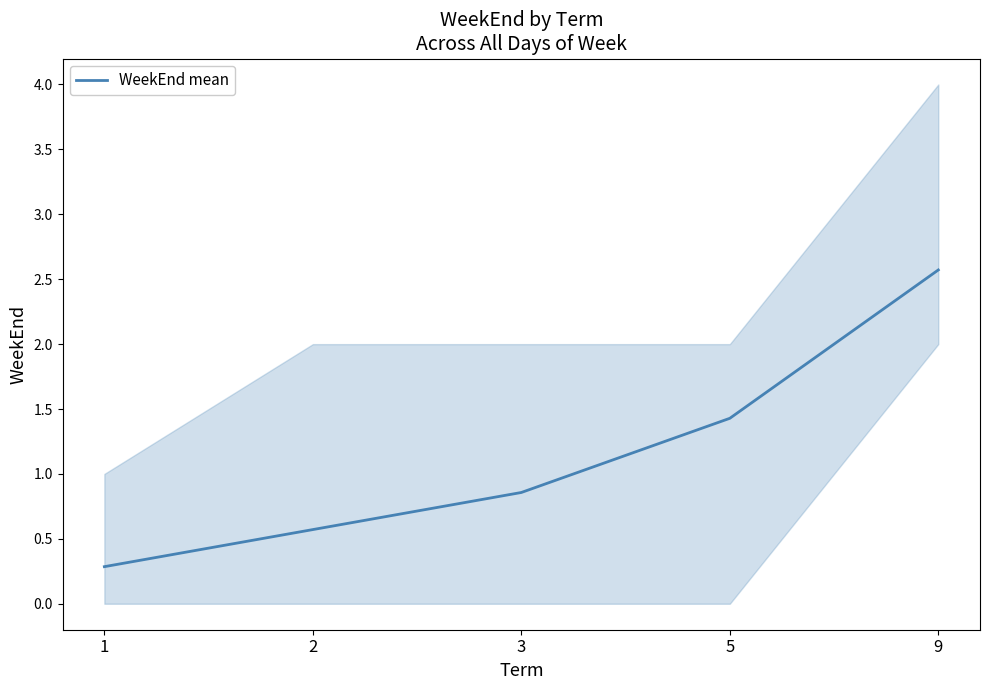

Rank the categories by value from highest to lowest.

9, 5, 3, 2, 1